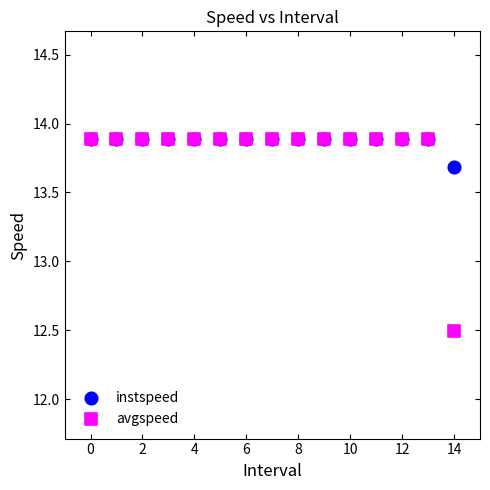

What are all the series names shown in the legend?

instspeed, avgspeed